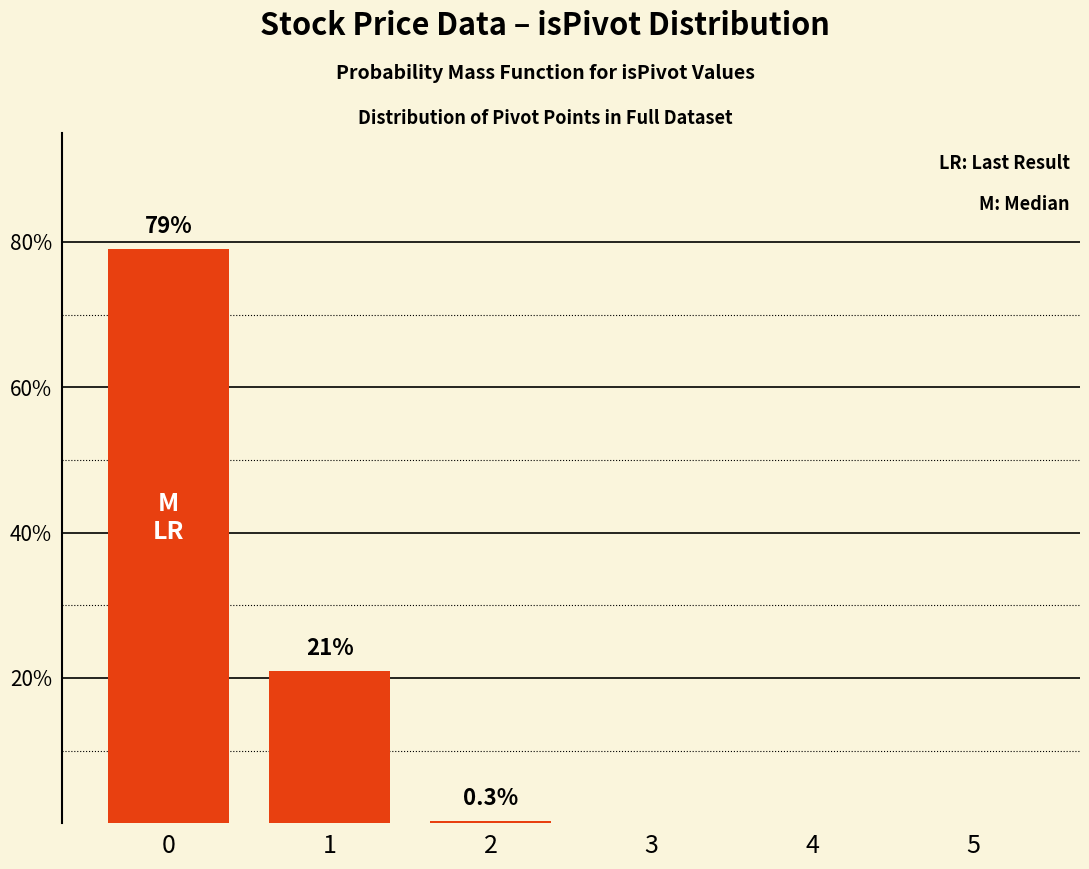

The value at 0 is 79.0. True or false?

True